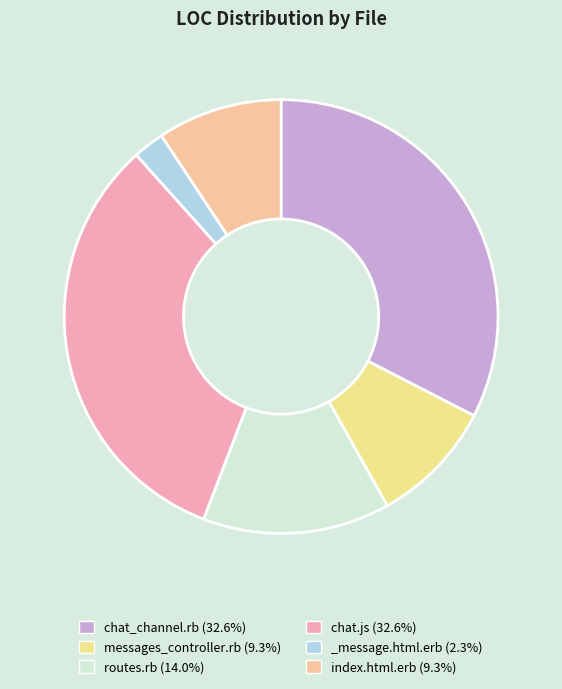

Count the number of slices in the pie.

6